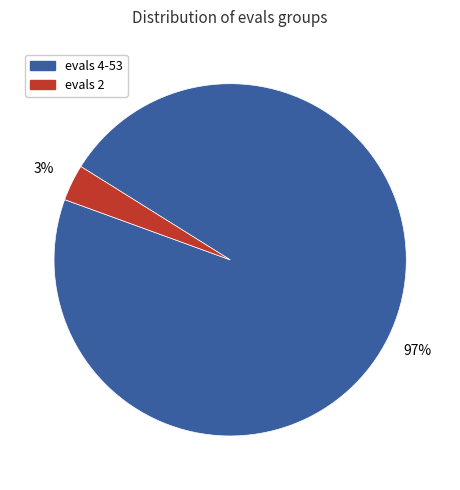

Count the number of slices in the pie.

2